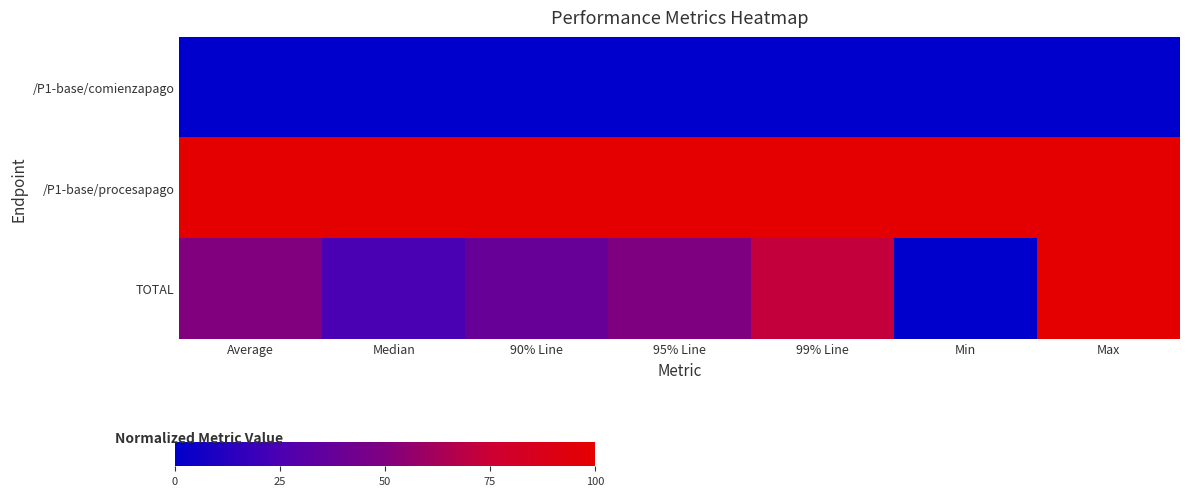

At which category does the chart reach its minimum across all series?

Average